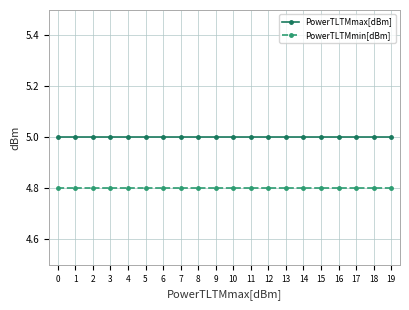

True or false: PowerTLTMmin[dBm] and PowerTLTMmax[dBm] intersect in this chart.

False